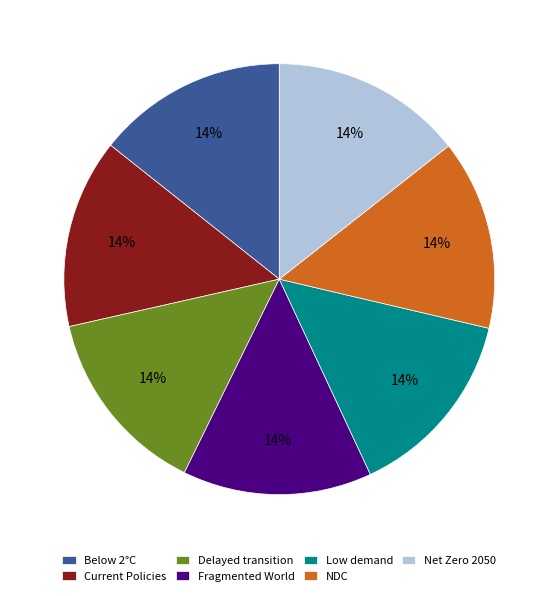

What percentage is the Net Zero 2050 slice, to the nearest percent?

14%